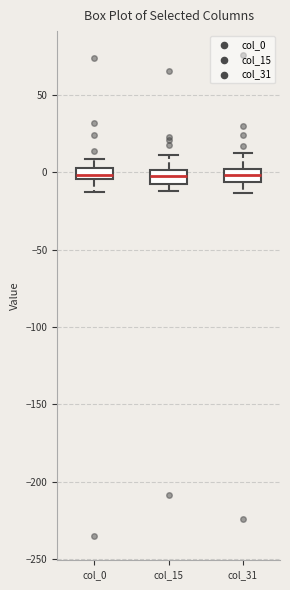

Where does the upper whisker of the box for col_31 end on the y-axis? The values are not printed on the chart, so give them approximately, as read against the axis.

15